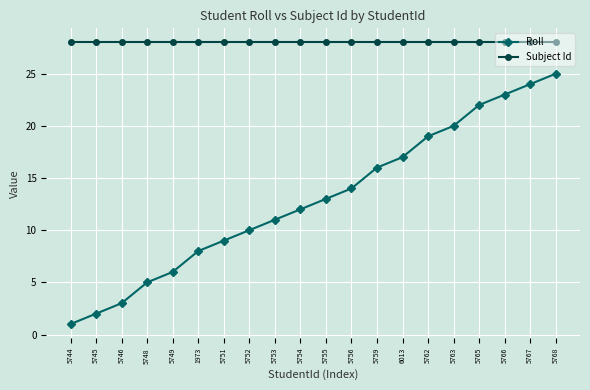

What is the sum of the Subject Id values at 5756 and 5767?

56